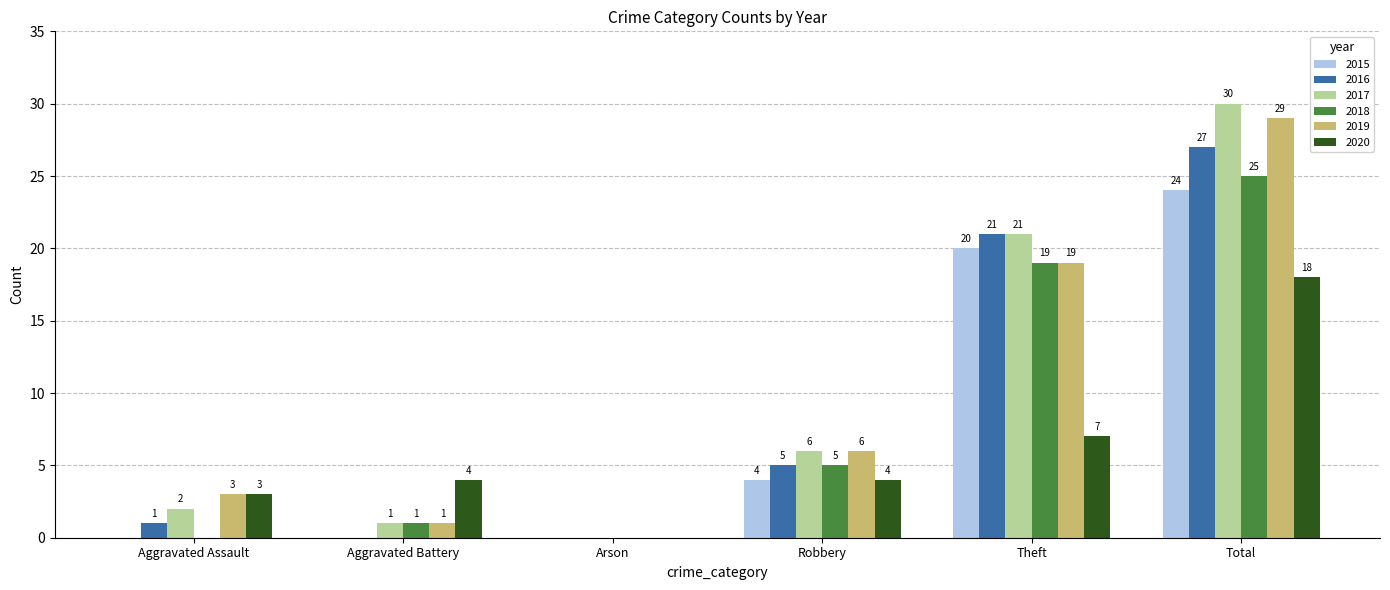

What is the sum of the 2019 values at Aggravated Battery and Aggravated Assault?

4